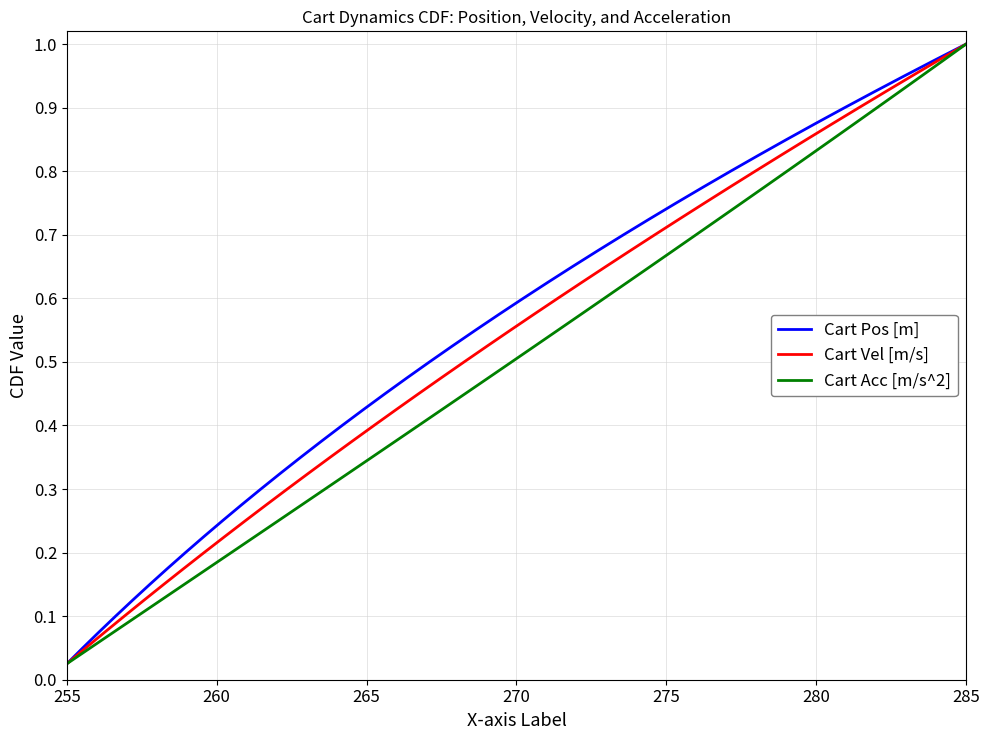

At which label is Cart Pos [m] closest to 0?

255